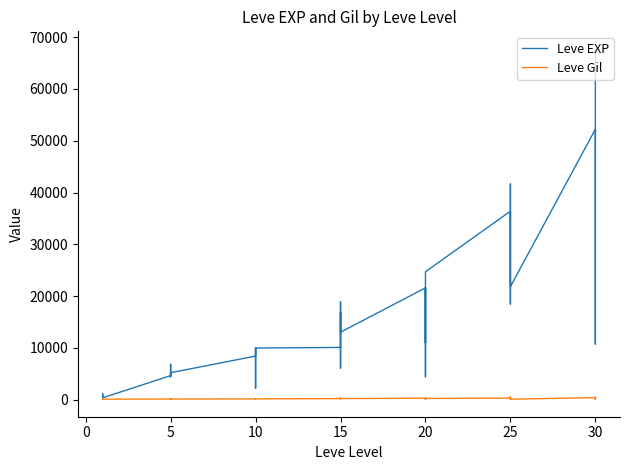

True or false: Leve EXP and Leve Gil cross at least once.

False